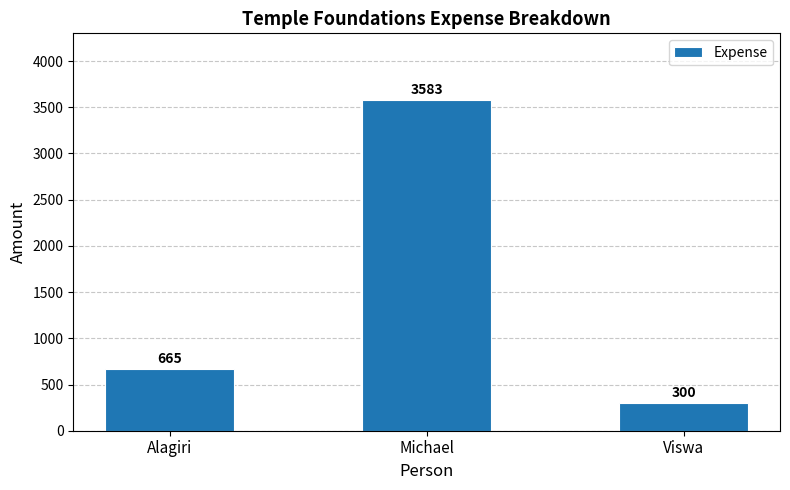

Where is the data nearest to the value 1941?

Alagiri